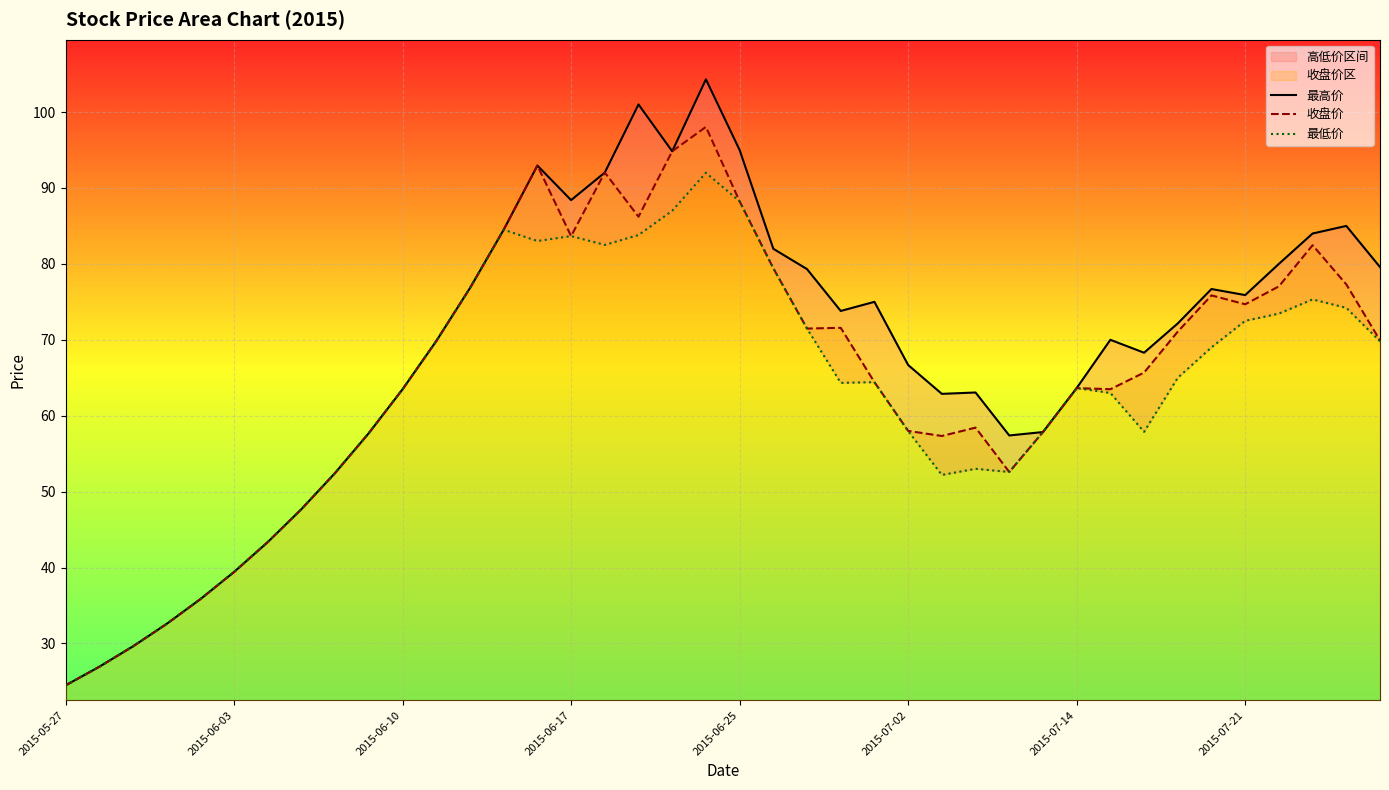

Which series has the largest total across all categories?

最高价